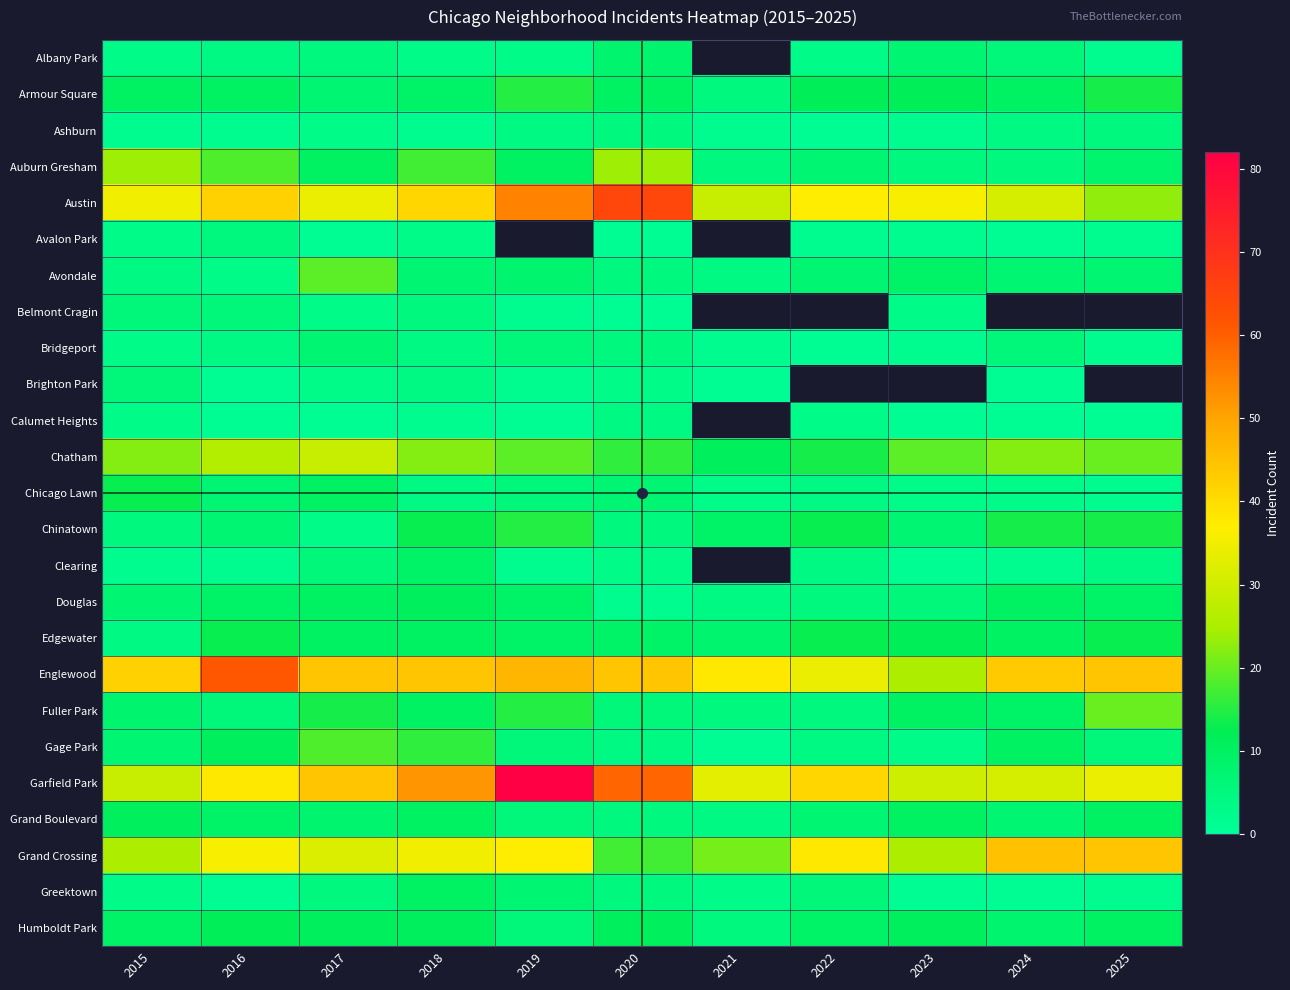

At which label does Greektown reach its peak?

2018